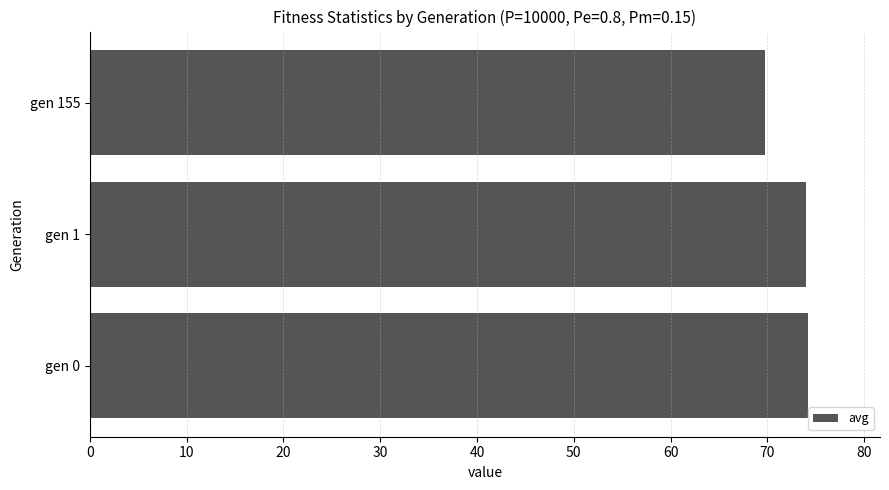

What is the minimum value shown in the chart?

69.7